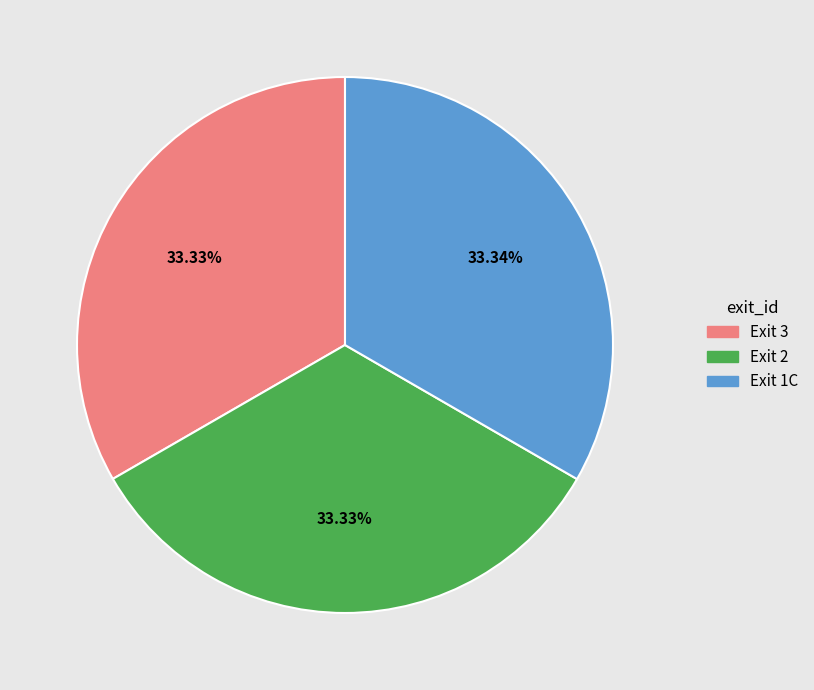

Is it true that Exit 1C is 46% of the pie?

False